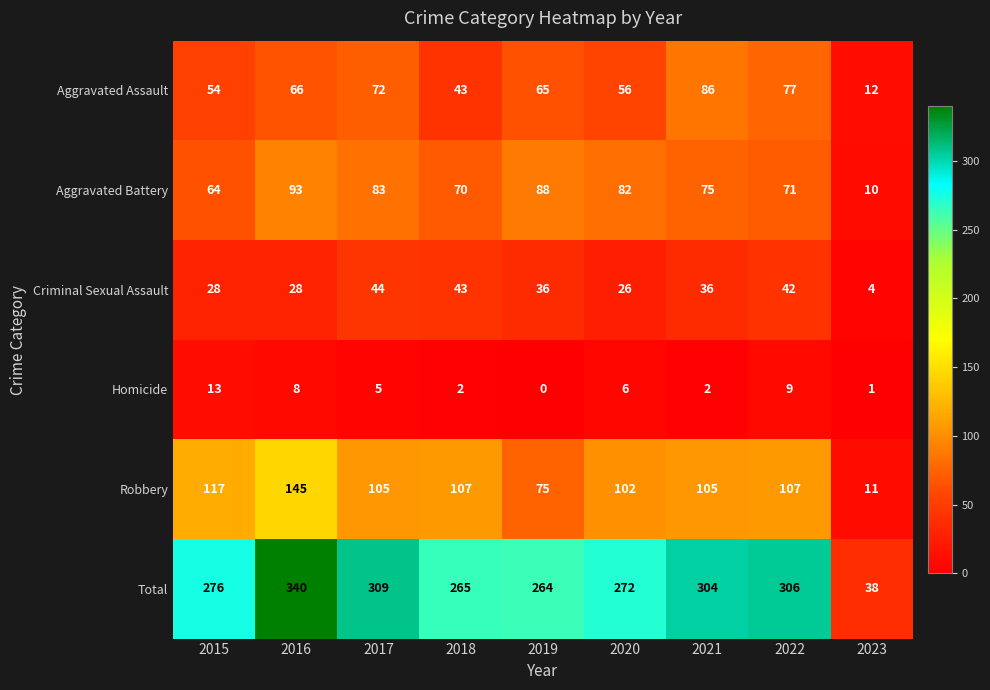

At which label is Total closest to 189?

2019